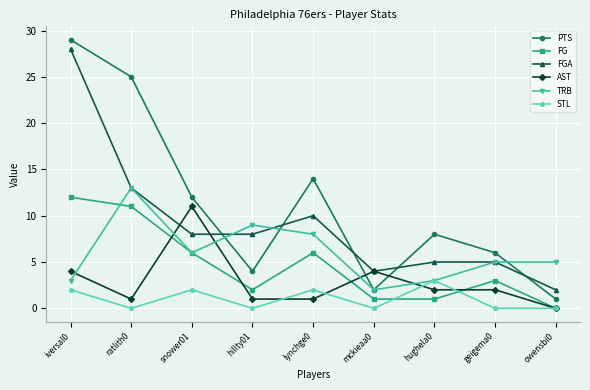

In PTS, how many points are higher than both neighbors (excluding endpoints)?

2